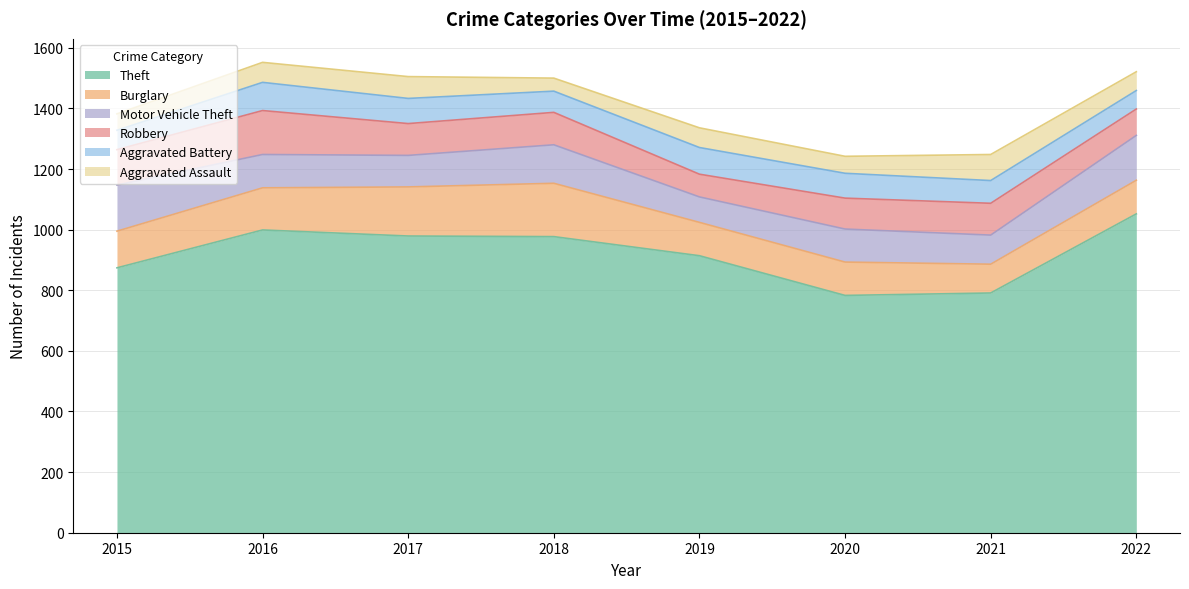

List the series in order of their peak value, highest first.

Theft, Burglary, Motor Vehicle Theft, Robbery, Aggravated Battery, Aggravated Assault